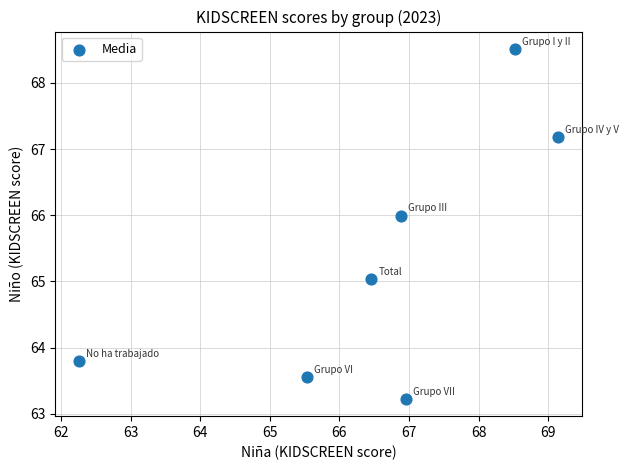

What is the range of Y values (max minus min)?

5.3